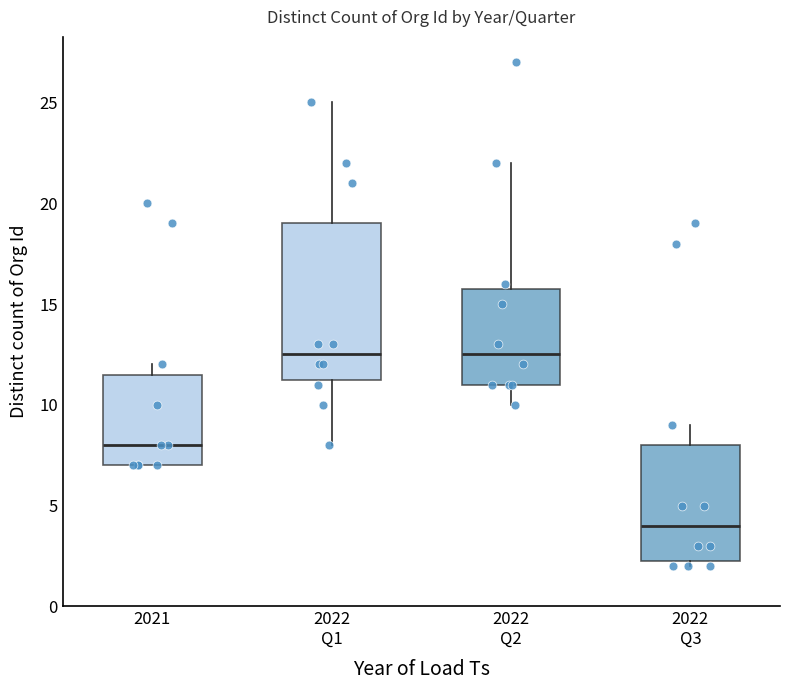

Reading left to right, transcribe this box plot: for each box, give where its median line is, the range the box spans, and where its two whiskers end, as read against the y-axis. The values are not printed on the chart, so give them approximately, as read against the axis.

2021: median 8.0, box 7.0 to 11.5, whiskers 7.0 to 12.0
2022 Q1: median 12.5, box 11.5 to 19.0, whiskers 8.0 to 25.0
2022 Q2: median 12.5, box 11.0 to 16.0, whiskers 10.0 to 22.0
2022 Q3: median 4.0, box 2.5 to 8.0, whiskers 2.0 to 9.0